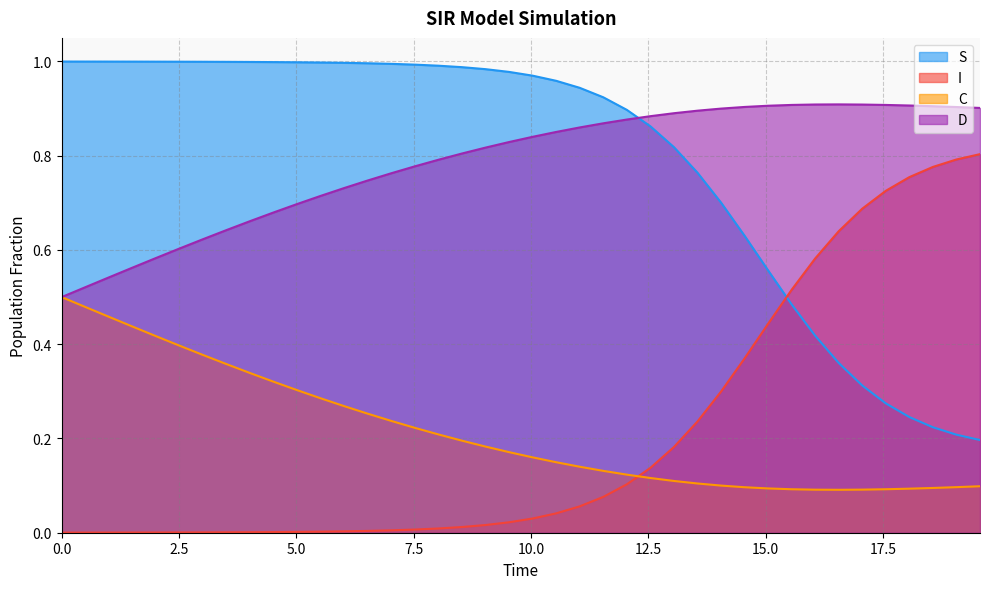

Count the C values in the range 0 to 1.

40